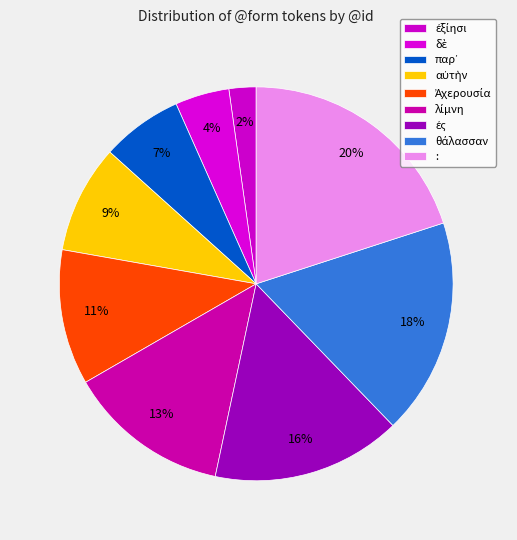

How many segments does this pie chart have?

9